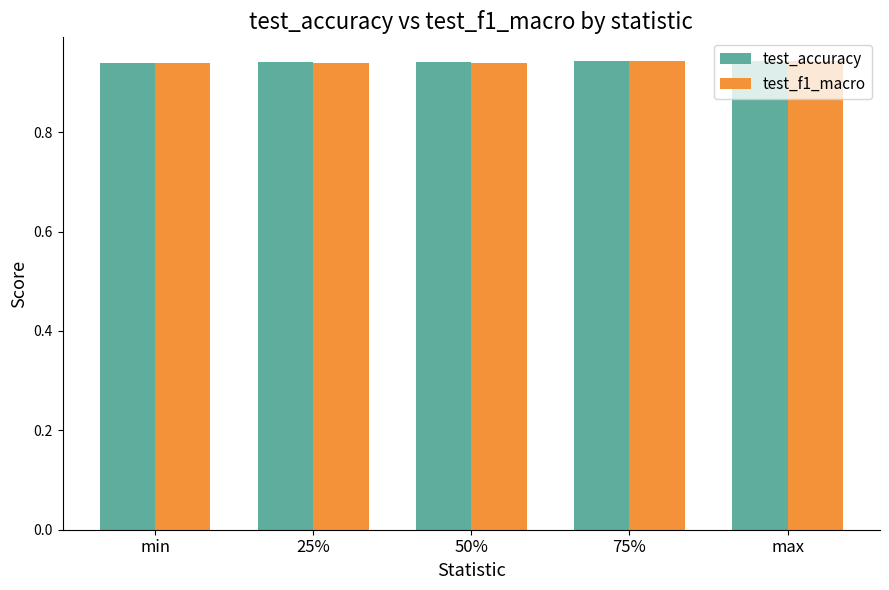

The test_f1_macro series shows 1.7 at 75%. True or false?

False